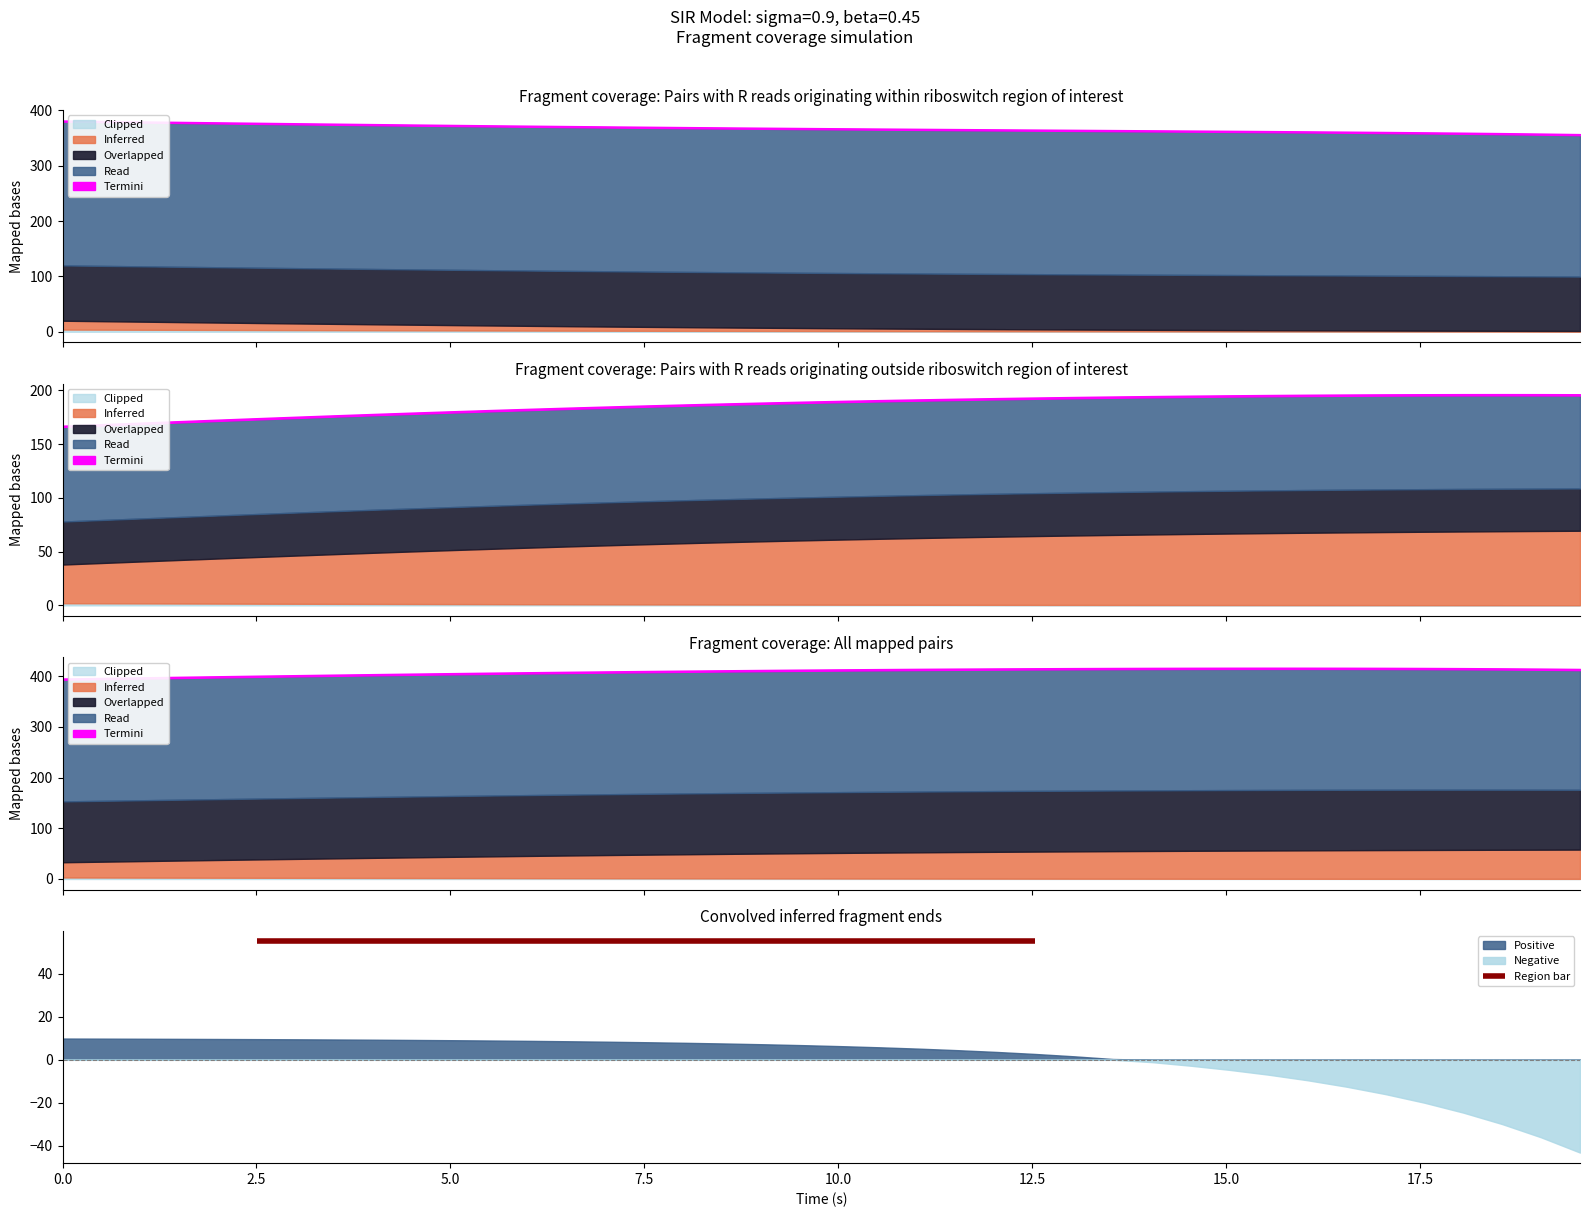

How many lines are shown in the chart?

5